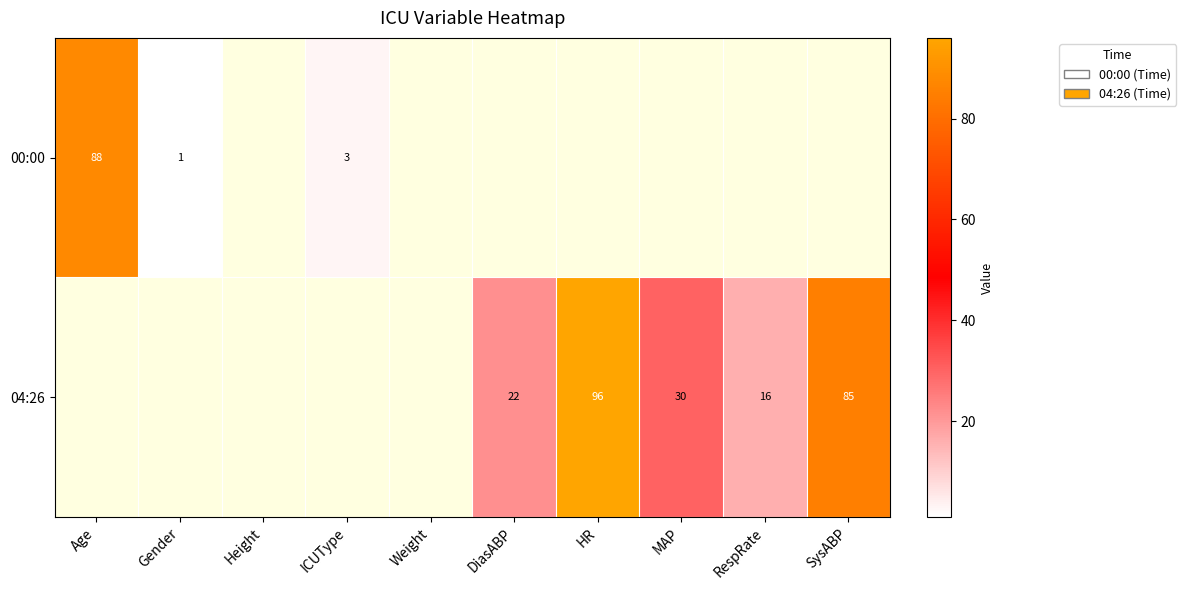

The value of 04:26 at DiasABP is 5. True or false?

False